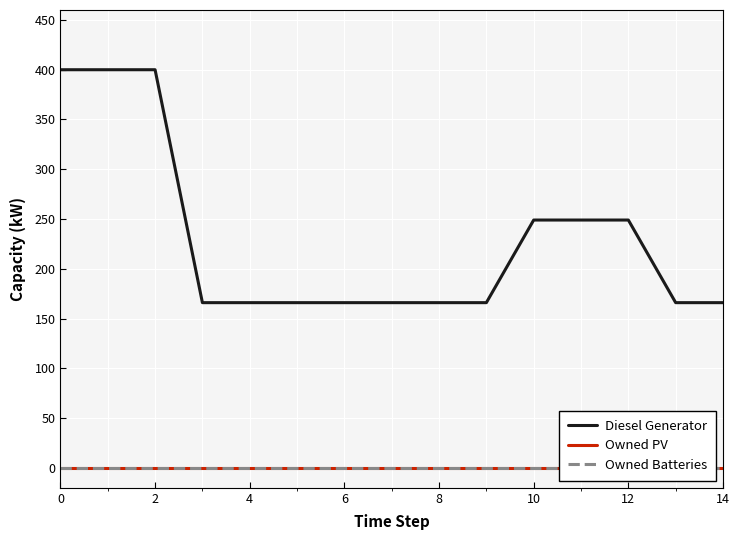

The value of Diesel Generator at 12 is 165. True or false?

False